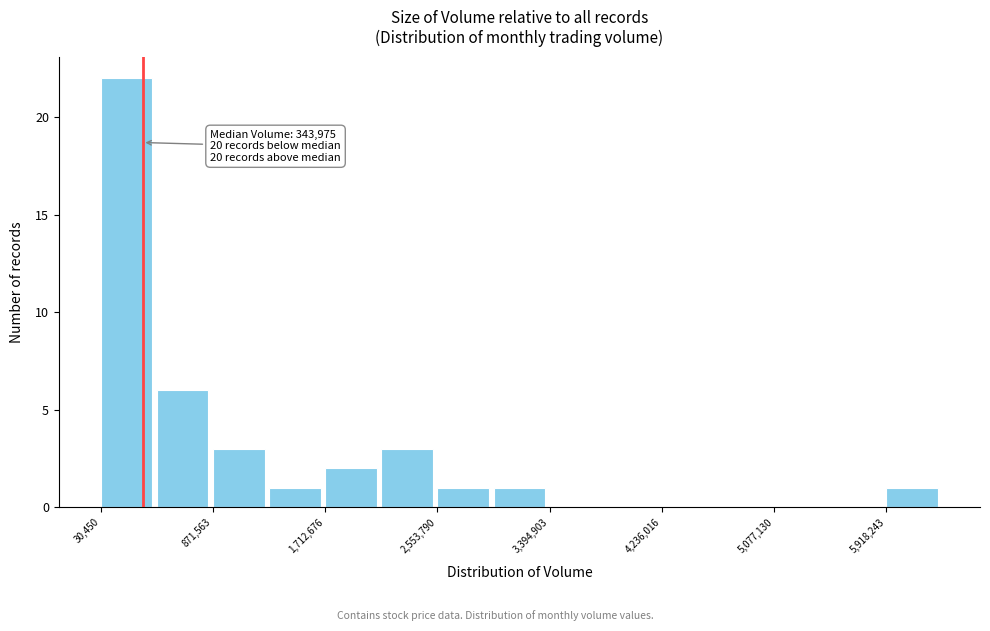

Which range on the x-axis has the tallest bar?

0 to 500000